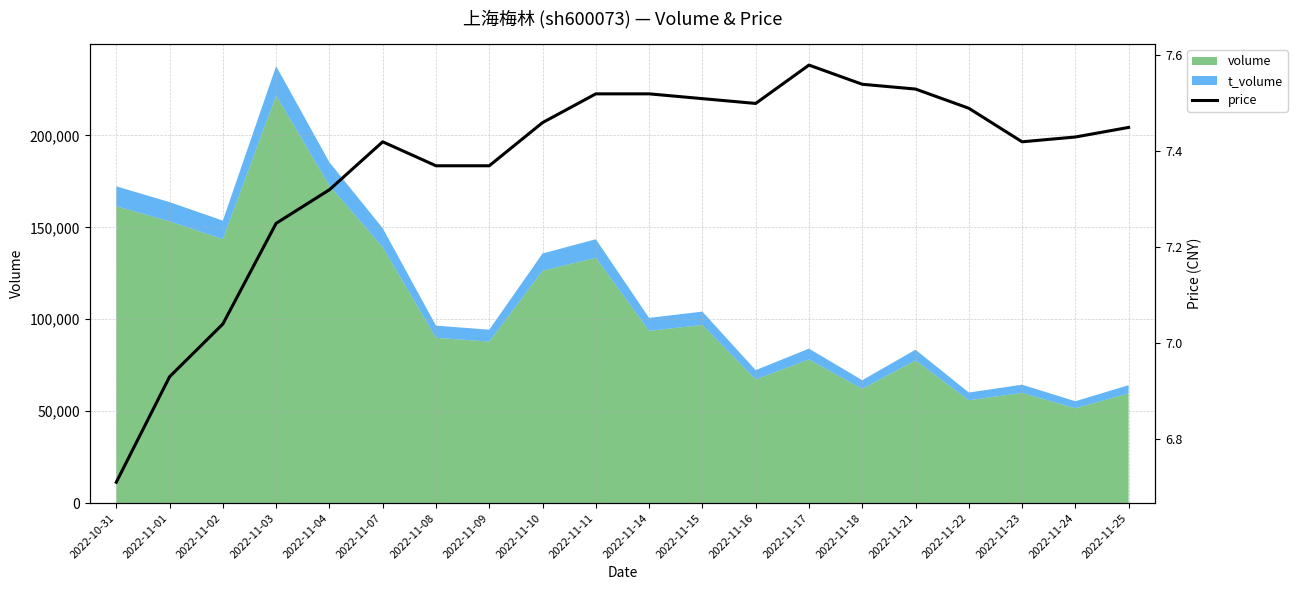

What is the difference between the second highest and minimum values?

0.8